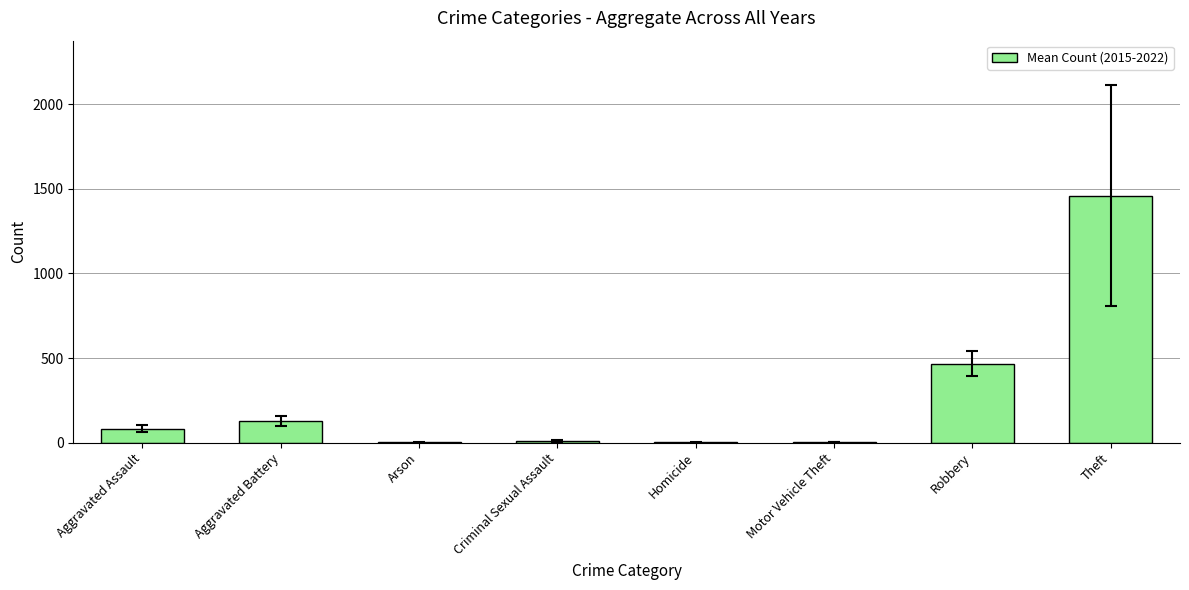

What is the approximate value at Theft?

1459.0